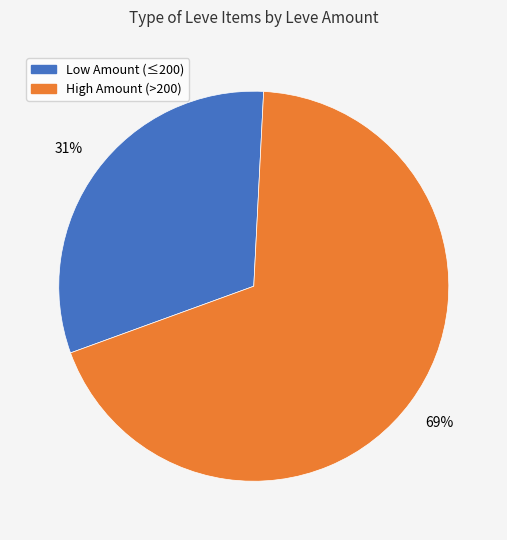

Count the number of slices in the pie.

2